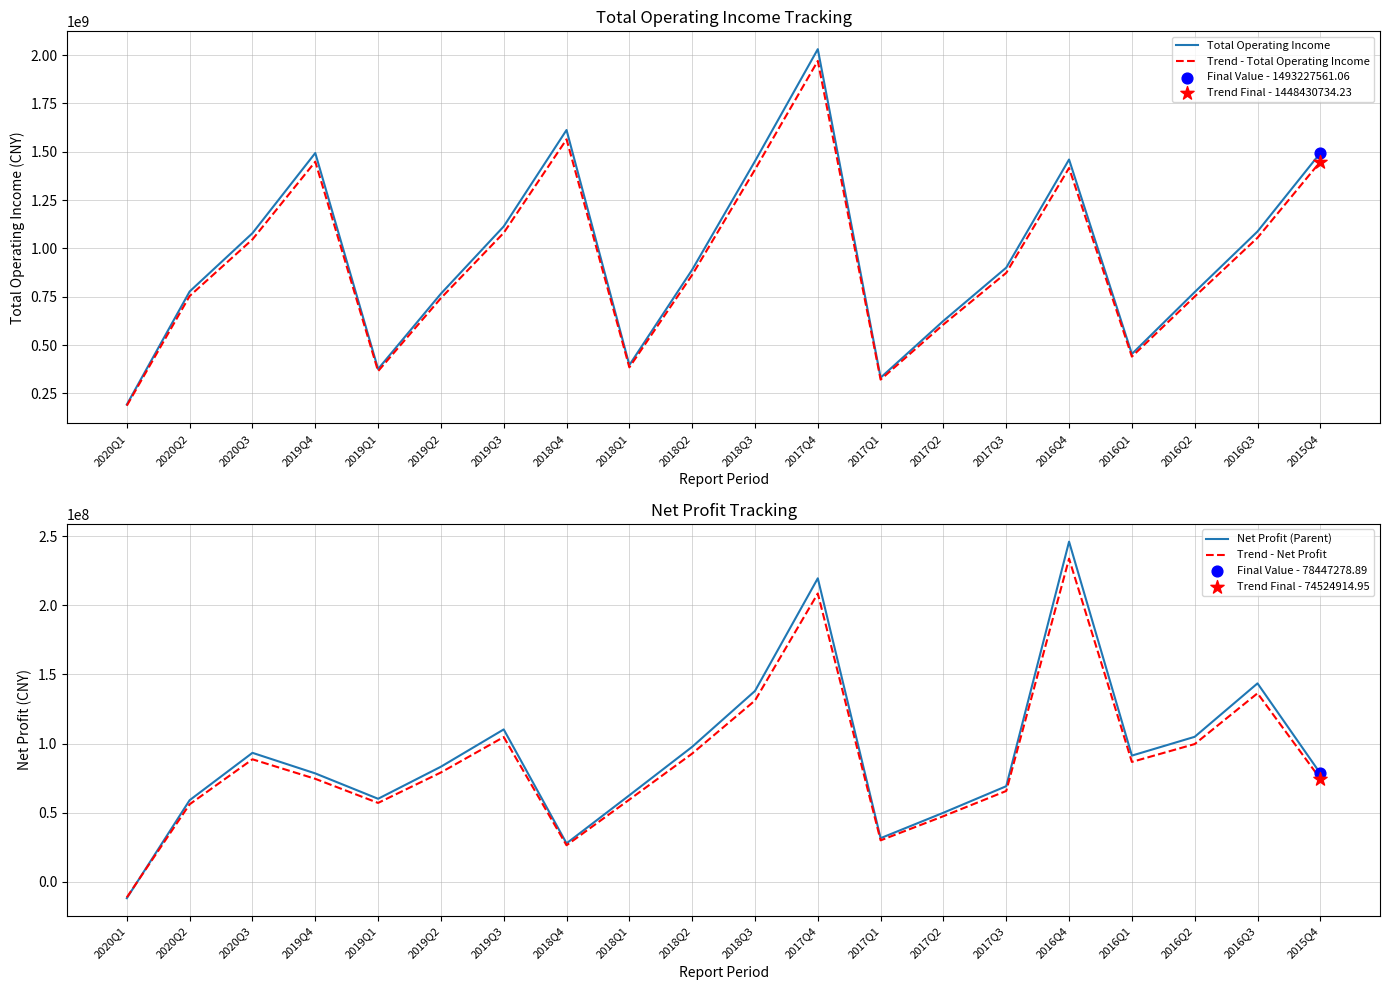

Which series has the widest spread of Y values?

Total Operating Income